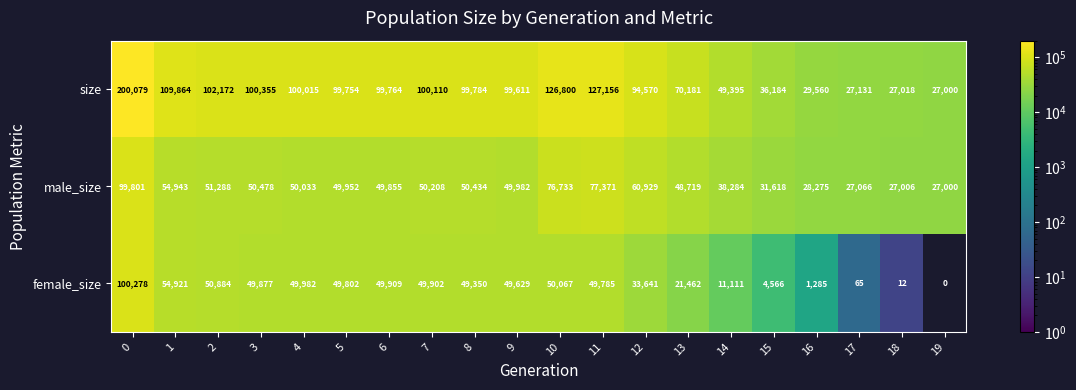

Rank the series by their maximum value, from lowest to highest.

male_size, female_size, size